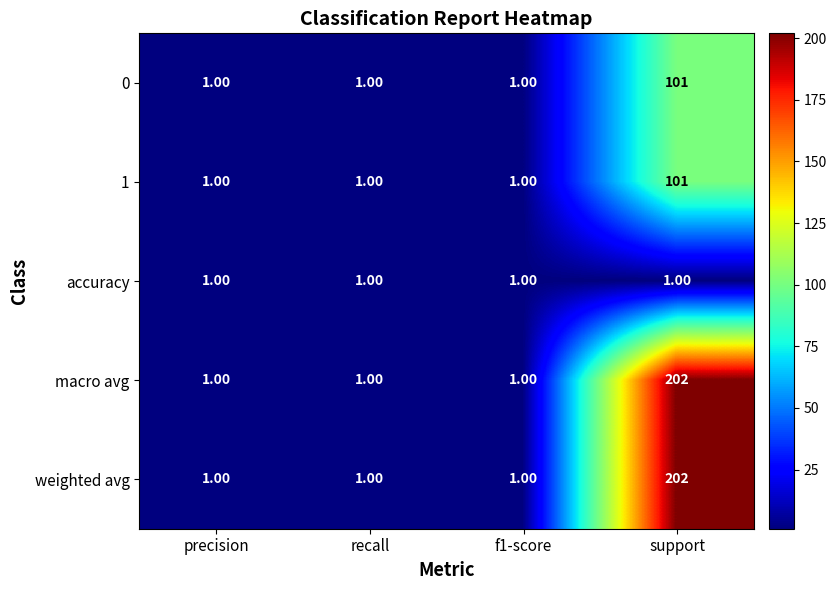

At which category is the sum across all series the highest?

support